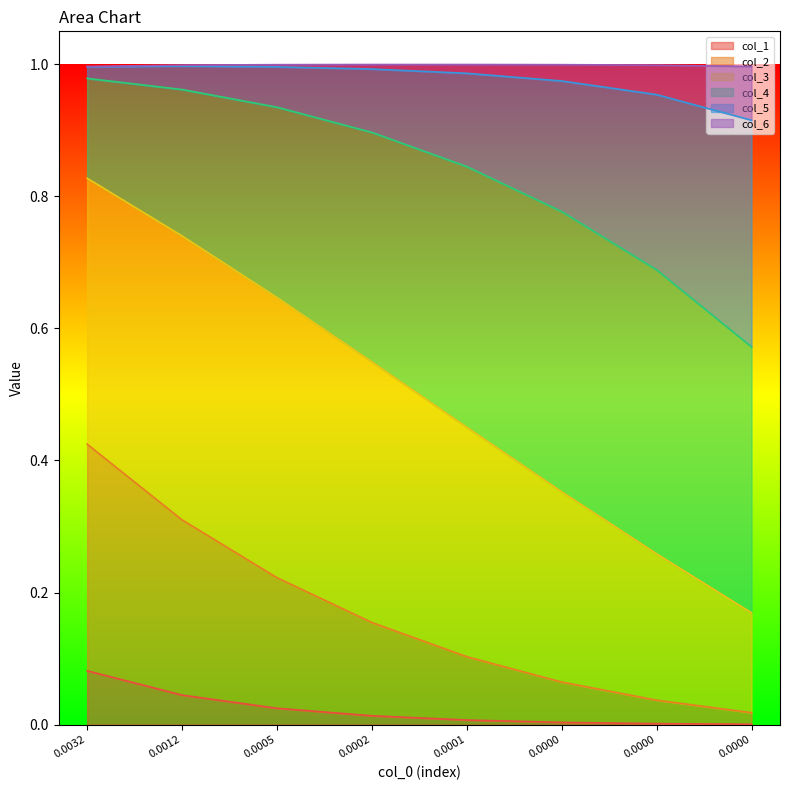

At how many categories does at least one series exceed 0?

8